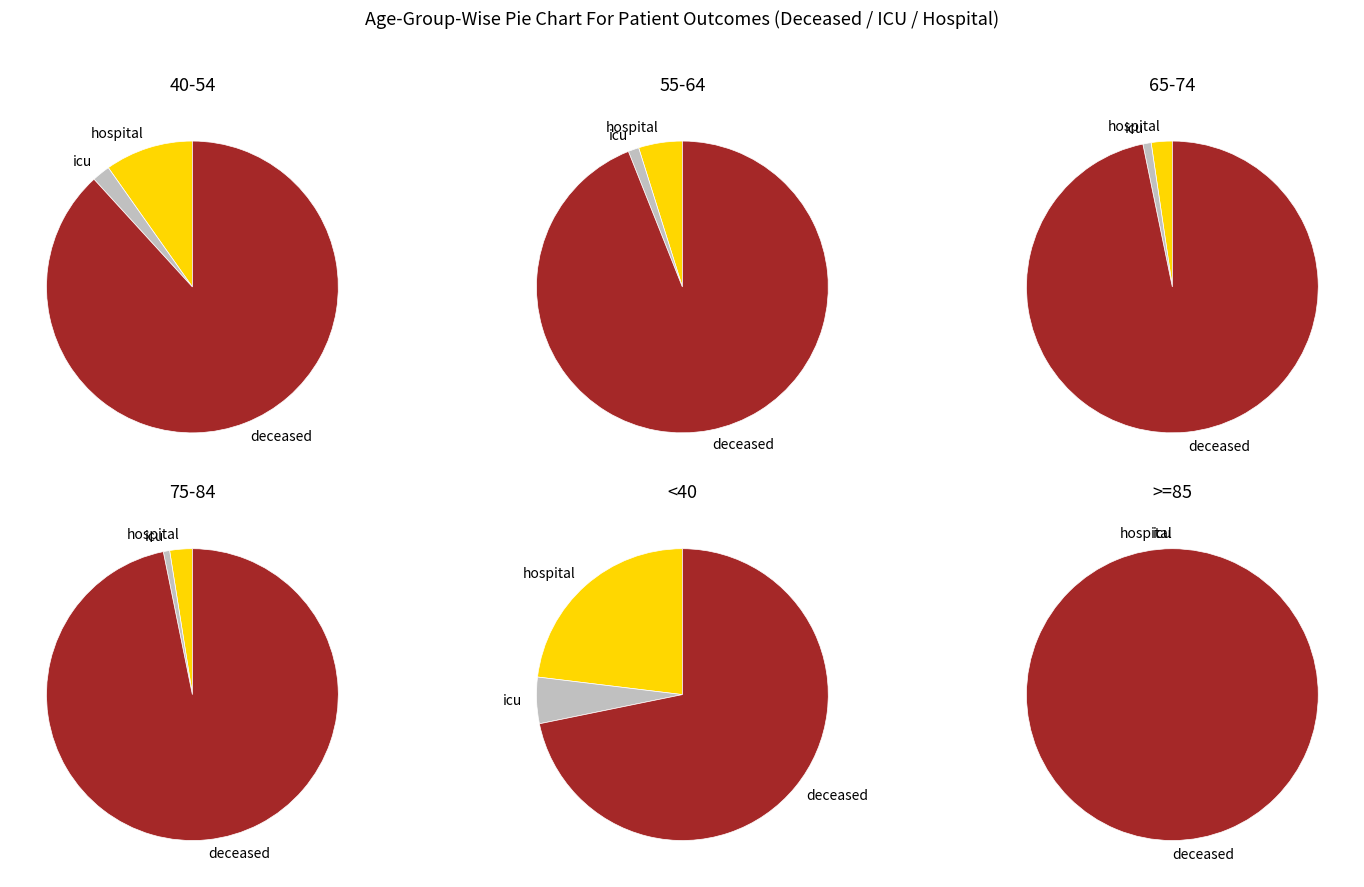

How many slices are in this pie chart?

16